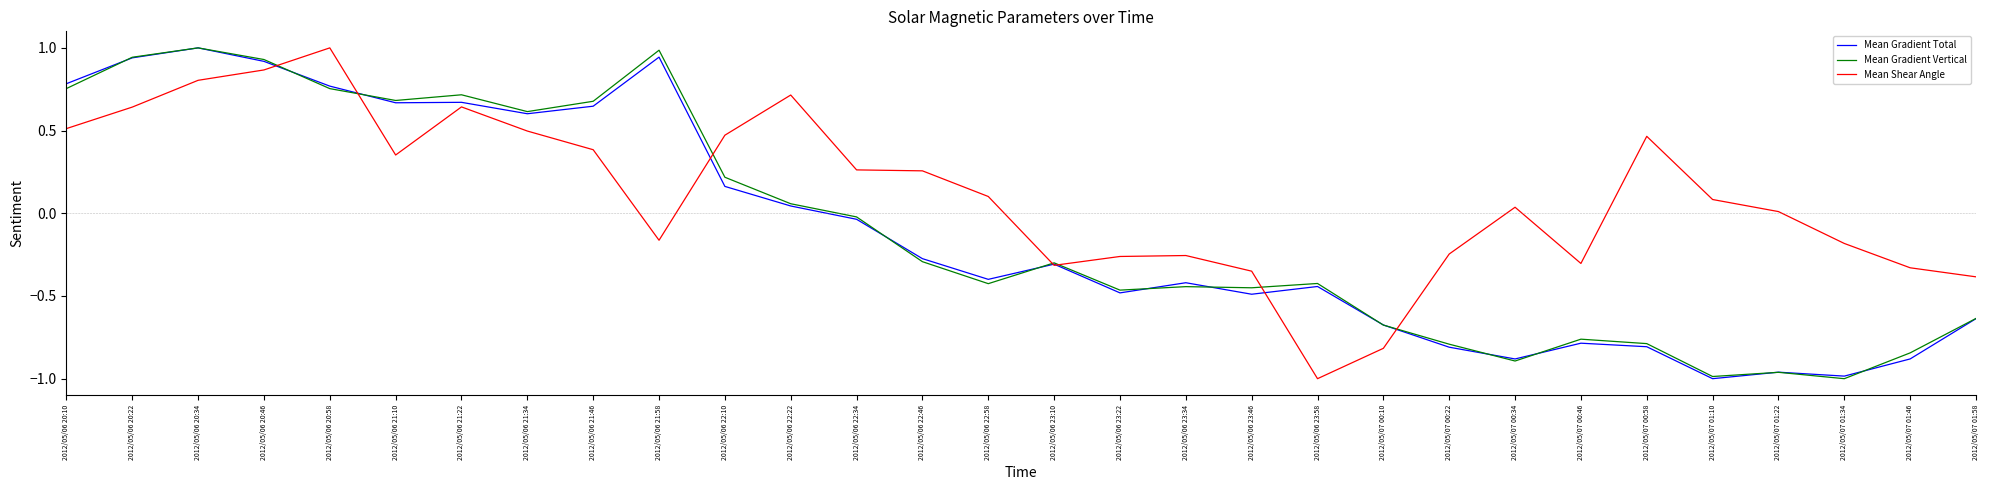

At which category does Mean Gradient Vertical reach its first local peak?

2012/05/06 20:34